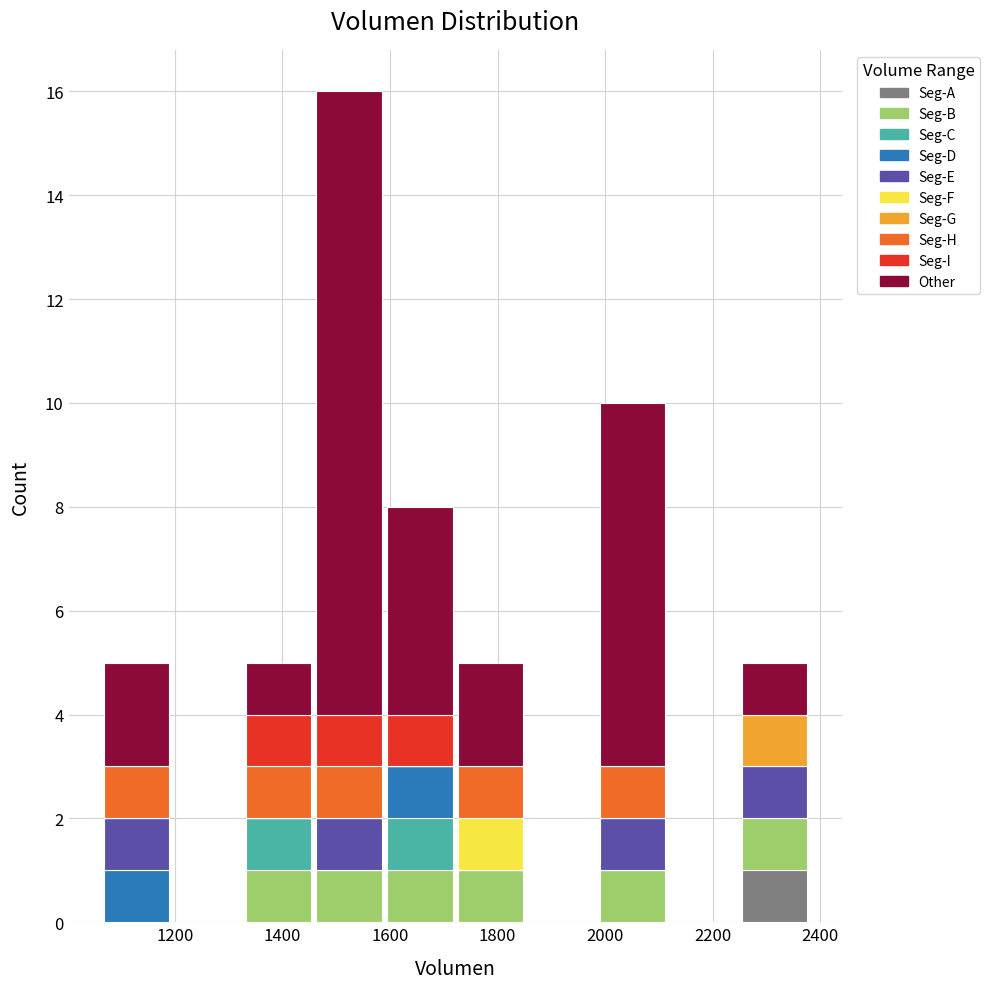

Reading left to right, transcribe this chart: for each stacked bar, give the range it covers on the x-axis and its total height. Neither the bar edges nor the heights are printed on the chart, so give them approximately, as read against the axes.

1060 to 1200: 5
1200 to 1320: 0
1320 to 1460: 5
1460 to 1580: 16
1580 to 1720: 8
1720 to 1860: 5
1860 to 1980: 0
1980 to 2120: 10
2120 to 2240: 0
2240 to 2380: 5